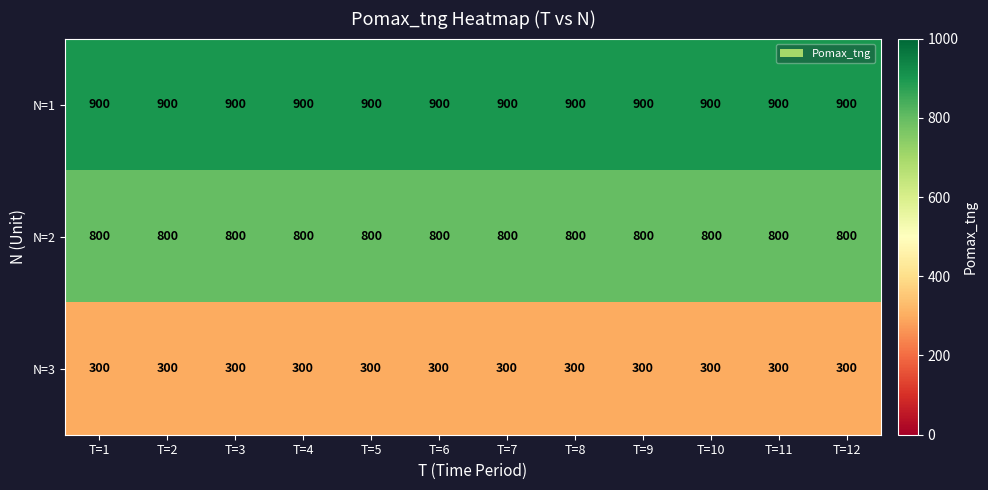

What is the greatest value displayed?

900